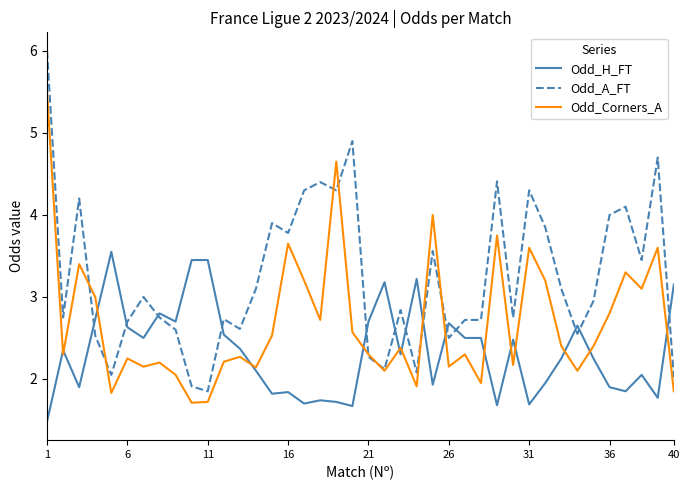

Which series has the widest spread of values?

Odd_A_FT